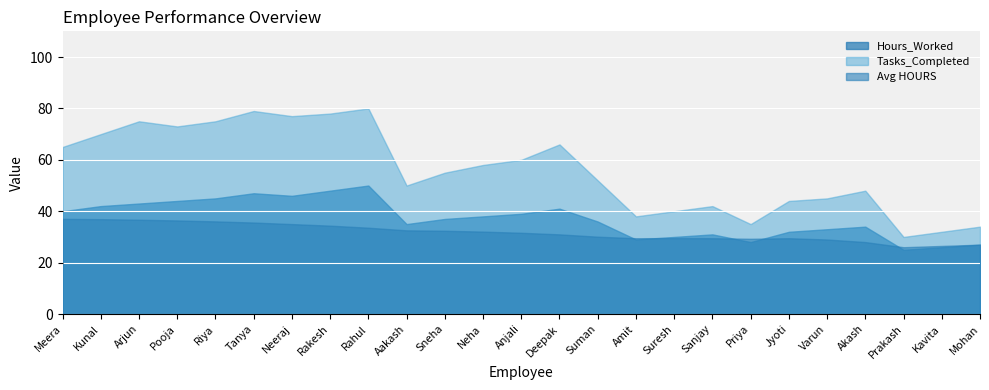

True or false: Productivity_Score and Tasks_Completed intersect in this chart.

False